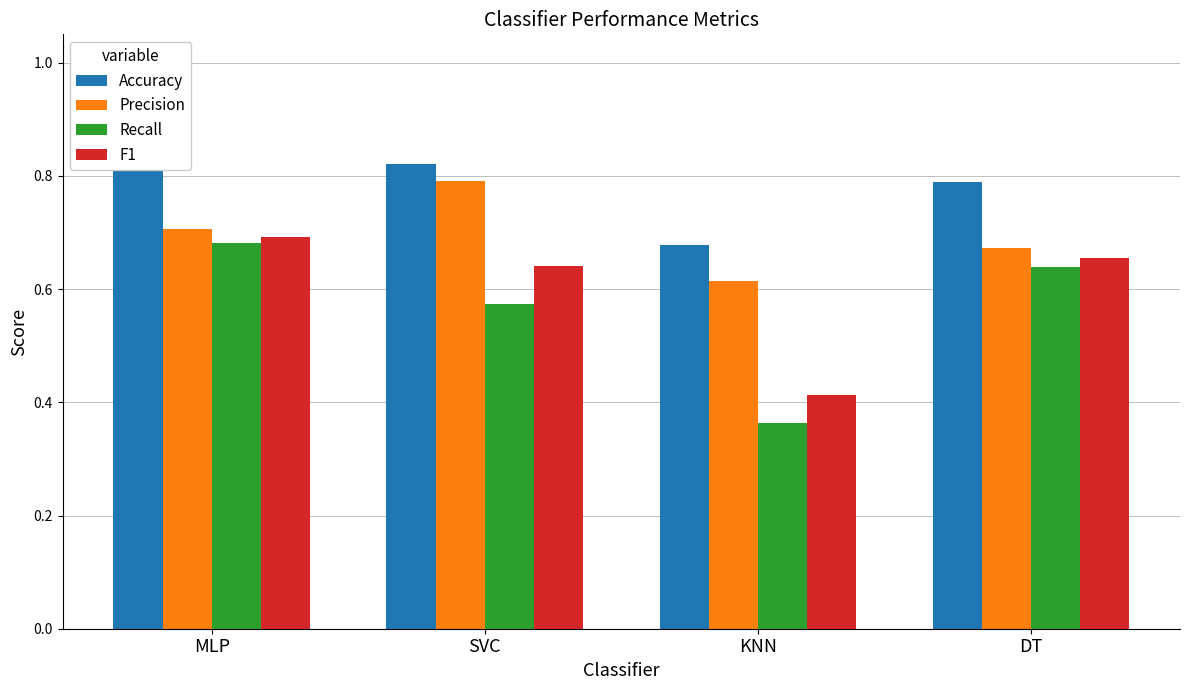

Between MLP and SVC, which series saw the biggest shift?

Recall